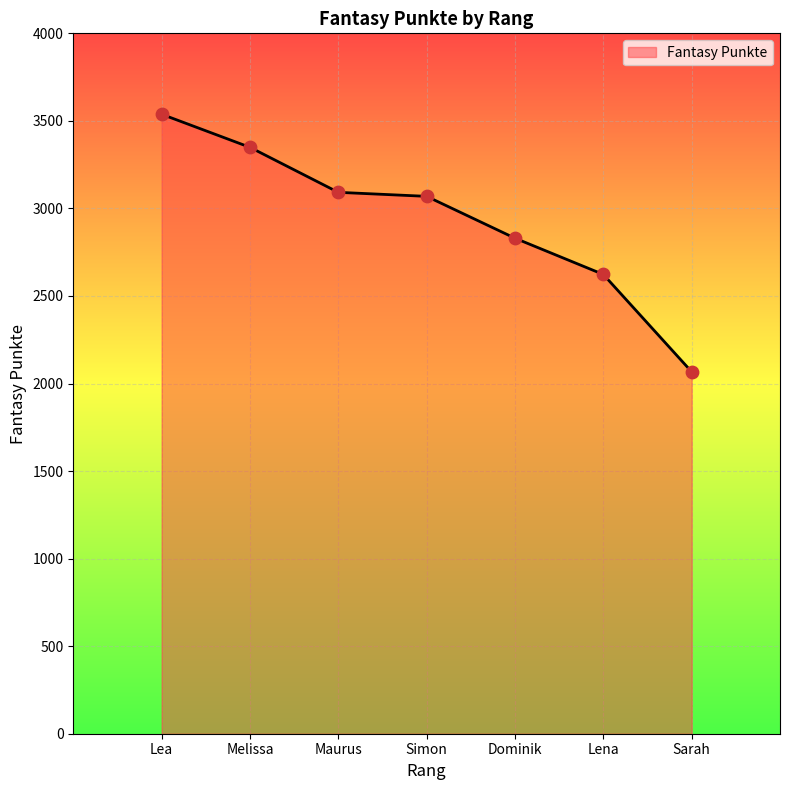

Between Sarah and Melissa, which is larger?

Melissa